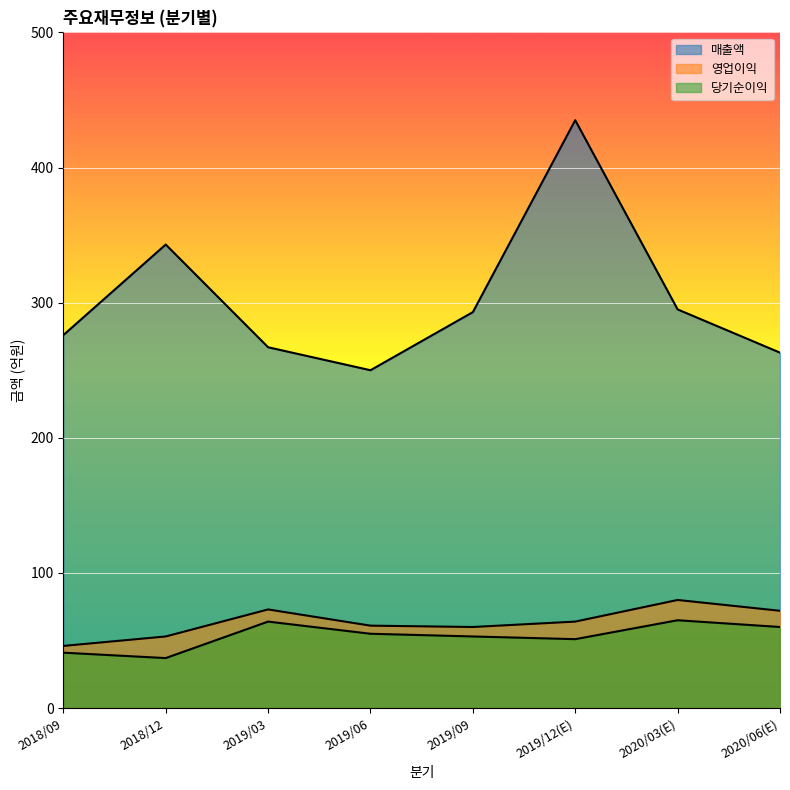

What is the total value across all series at 2020/06(E)?

395